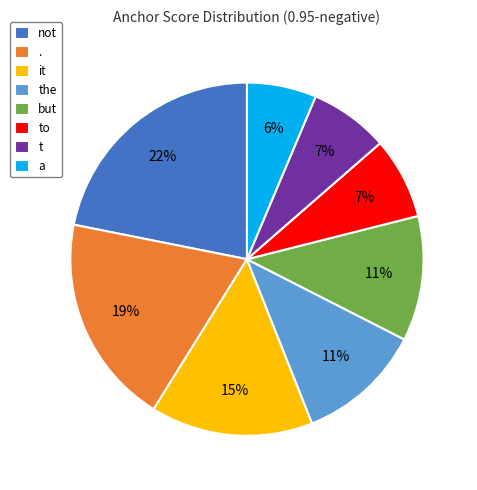

How many segments does this pie chart have?

8